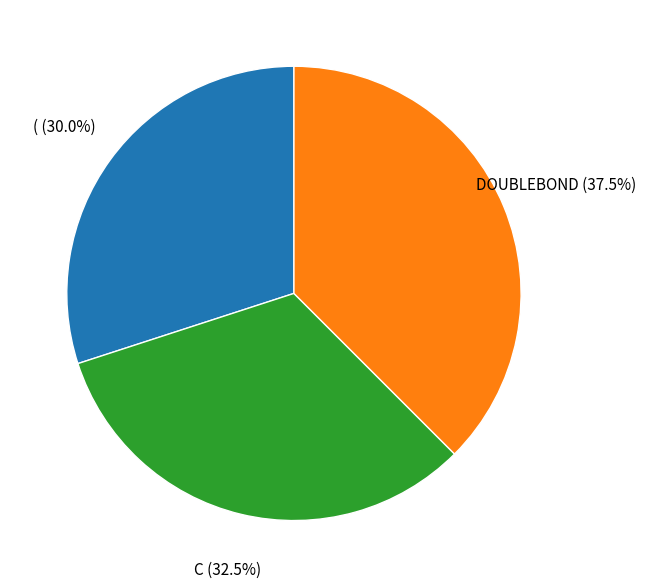

To the nearest percent, what portion does ( represent?

30%